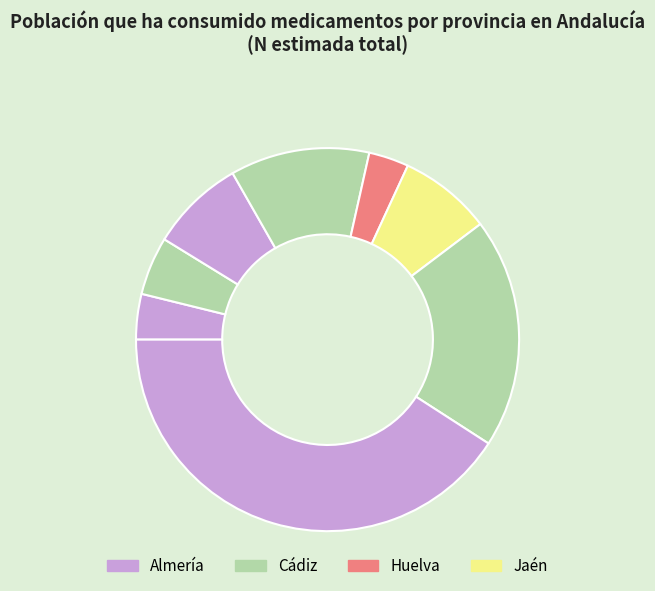

Count the number of slices in the pie.

8